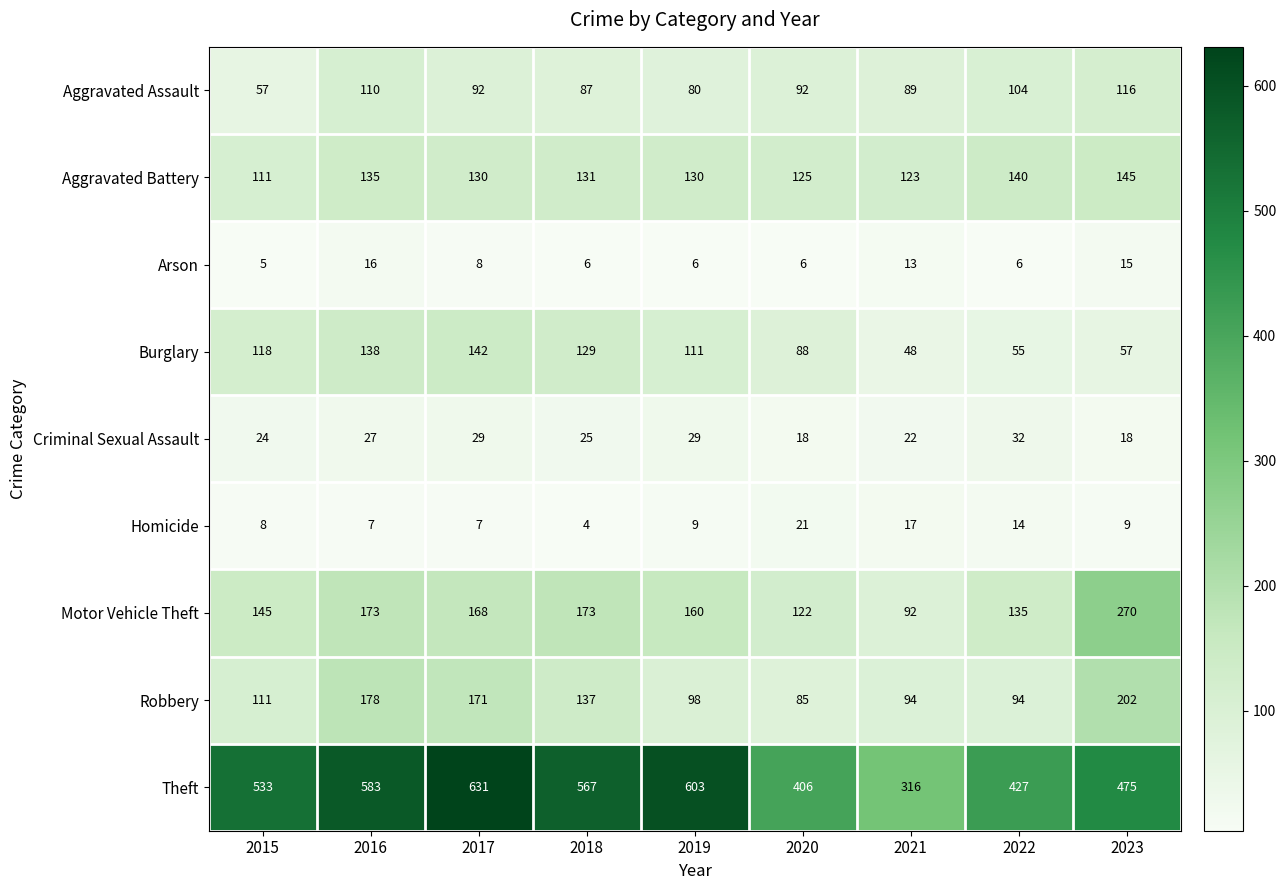

Rank the series at 2023 from lowest to highest value.

Homicide, Arson, Criminal Sexual Assault, Burglary, Aggravated Assault, Aggravated Battery, Robbery, Motor Vehicle Theft, Theft